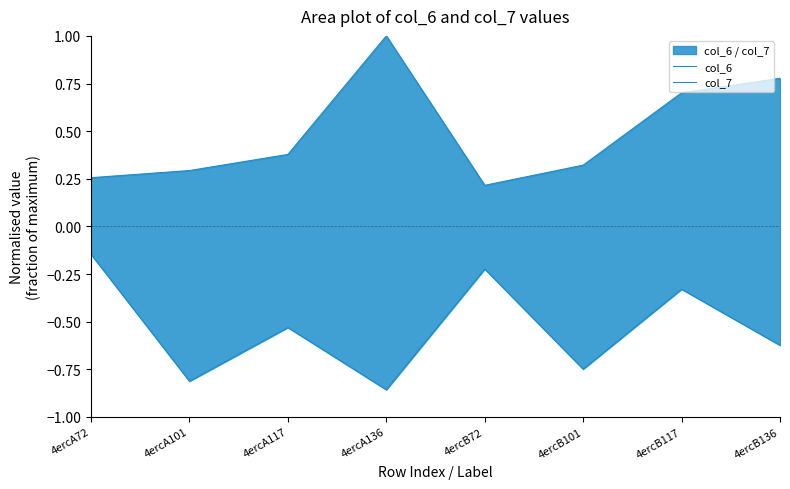

What is the sum of all col_7 values?

-4.3